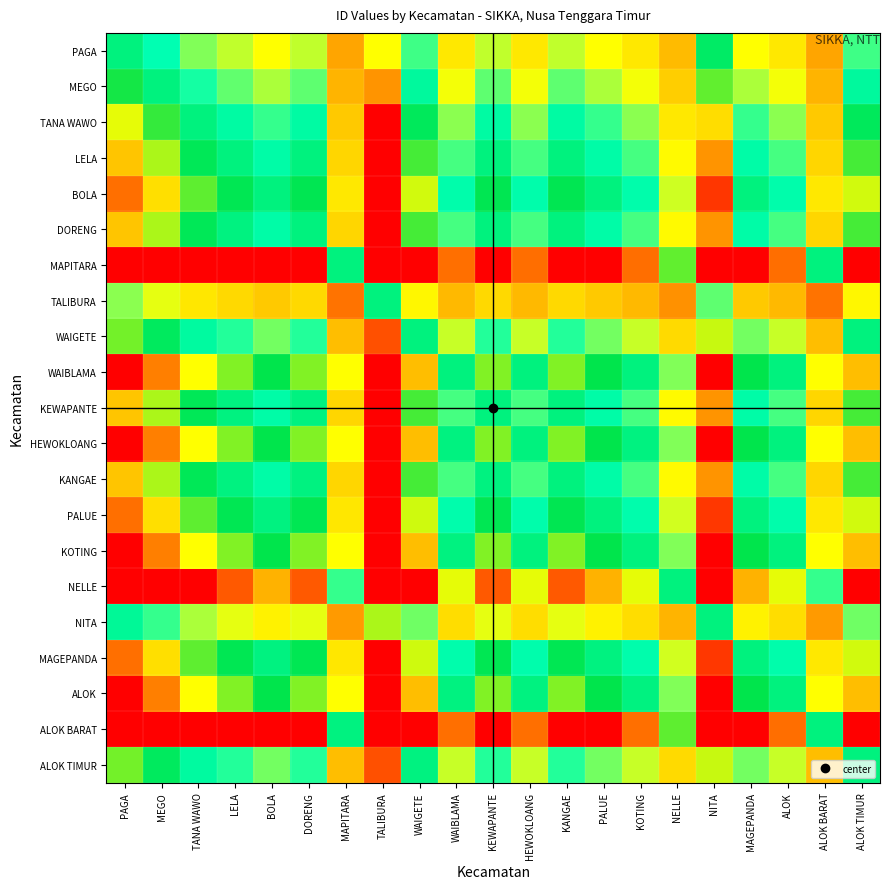

Rank the series at MAGEPANDA from lowest to highest value.

TALIBURA, NITA, PAGA, MEGO, ALOK TIMUR, WAIGETE, TANA WAWO, KANGAE, KEWAPANTE, DORENG, LELA, MAGEPANDA, PALUE, BOLA, ALOK, HEWOKLOANG, KOTING, WAIBLAMA, NELLE, ALOK BARAT, MAPITARA